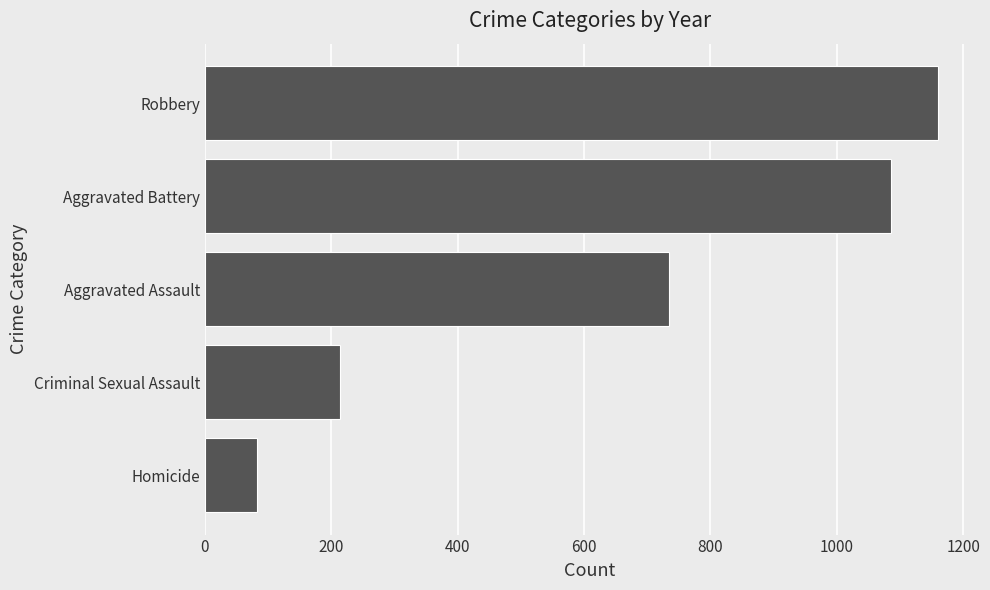

How many bars are there in total?

5